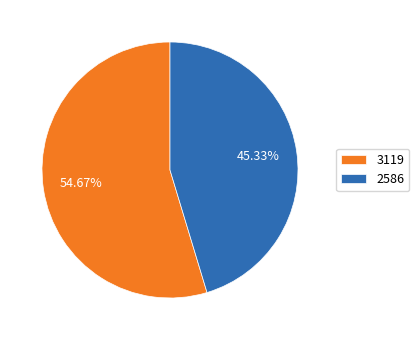

How many segments does this pie chart have?

2